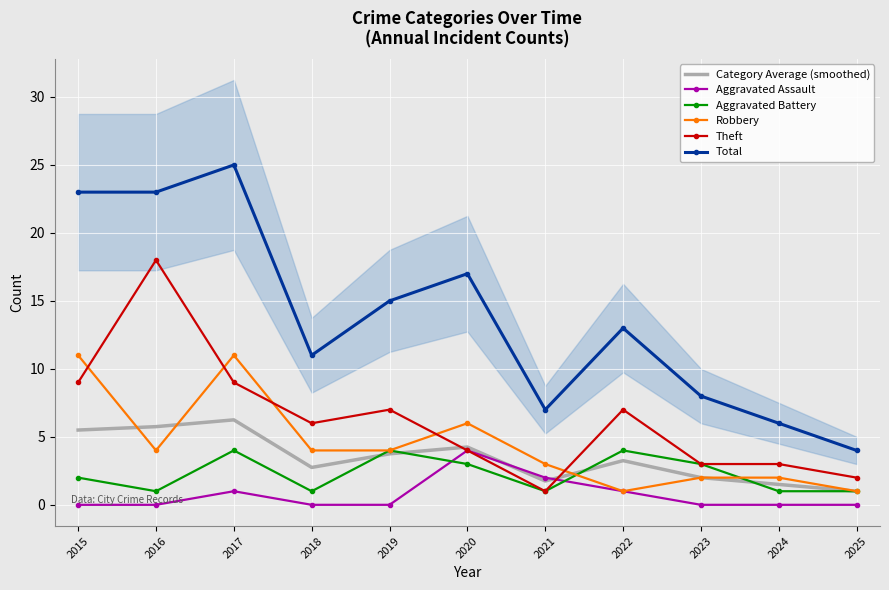

True or false: Aggravated Assault has a value of 0.0 at 2018.

True